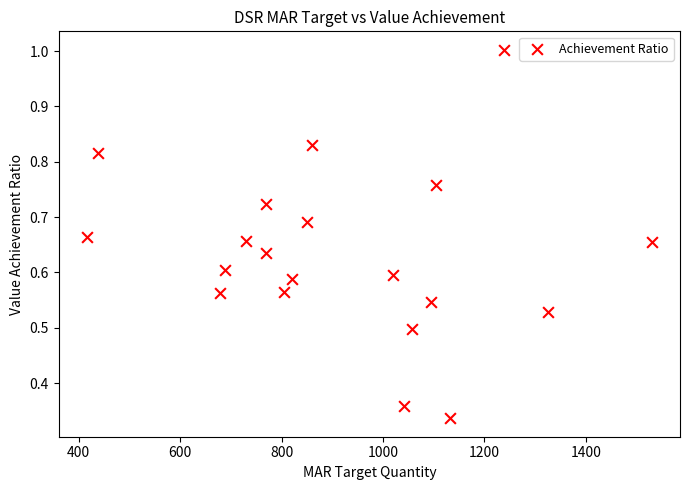

What is the range of X values (max minus min)?

1114.0